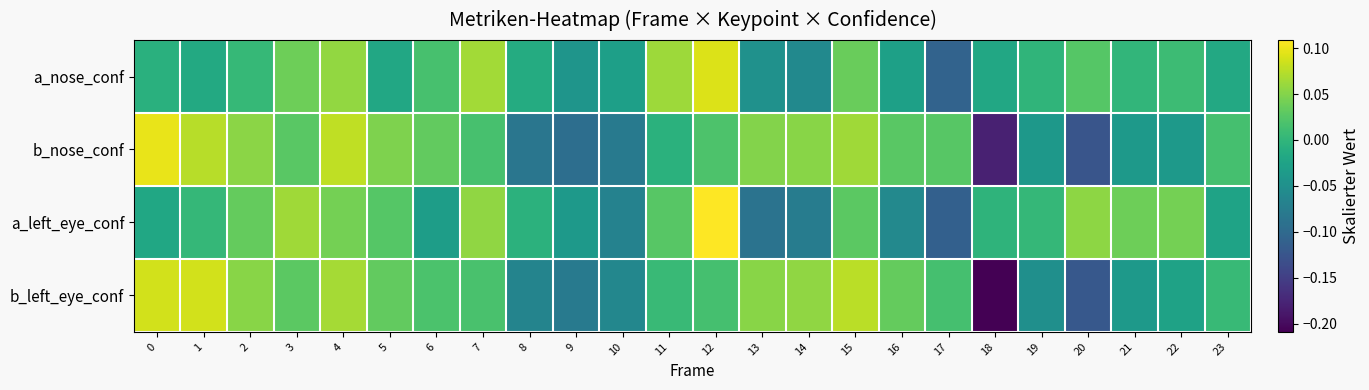

What is the greatest value displayed?

0.1